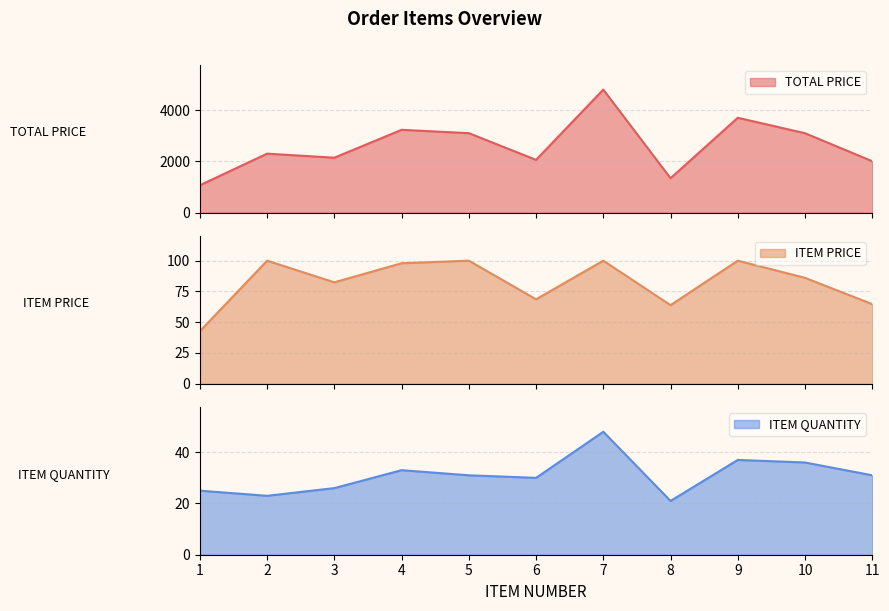

Between 4 and 9, which is larger?

9